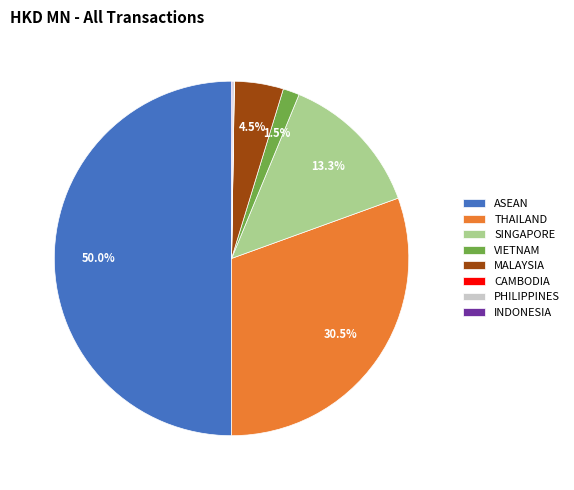

What percentage do MALAYSIA and ASEAN together represent?

54.5%